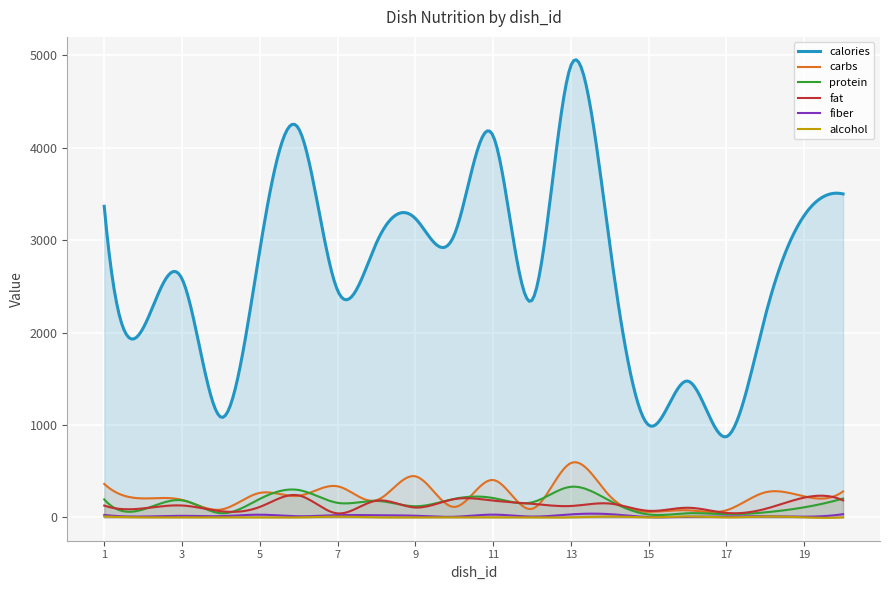

The value of protein at 6 is 112.0. True or false?

False